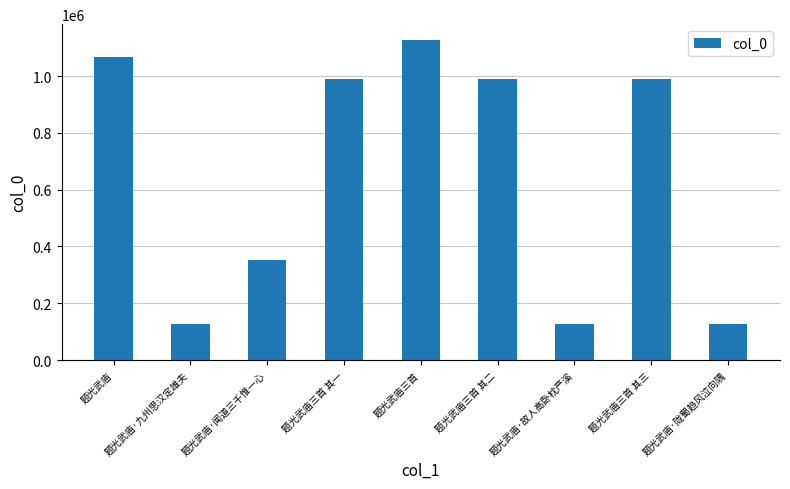

What is the difference between the values at 题光武庙·故人高卧枕严溪 and 题光武庙·闻道三千惟一心?

226242